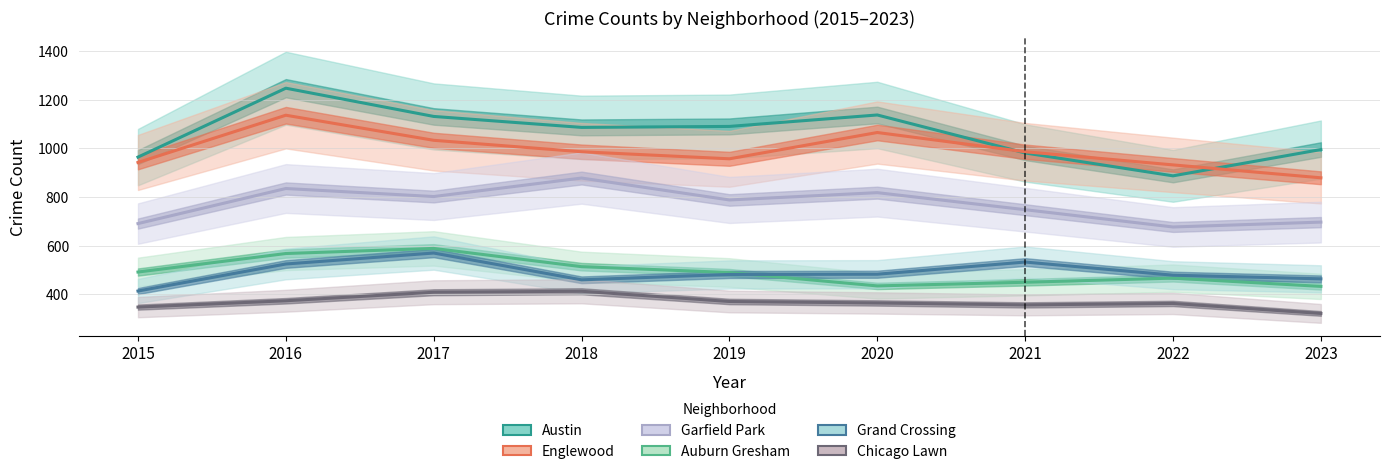

Which has a higher value, 2016 or 2017?

2016